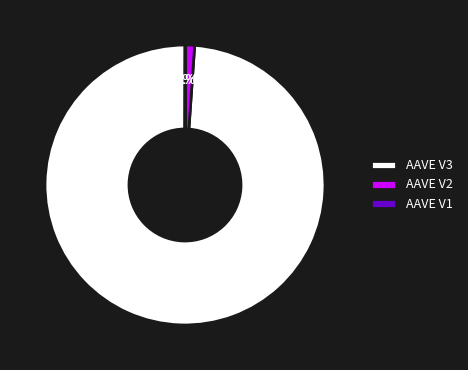

To the nearest percent, what portion does AAVE V2 represent?

1%